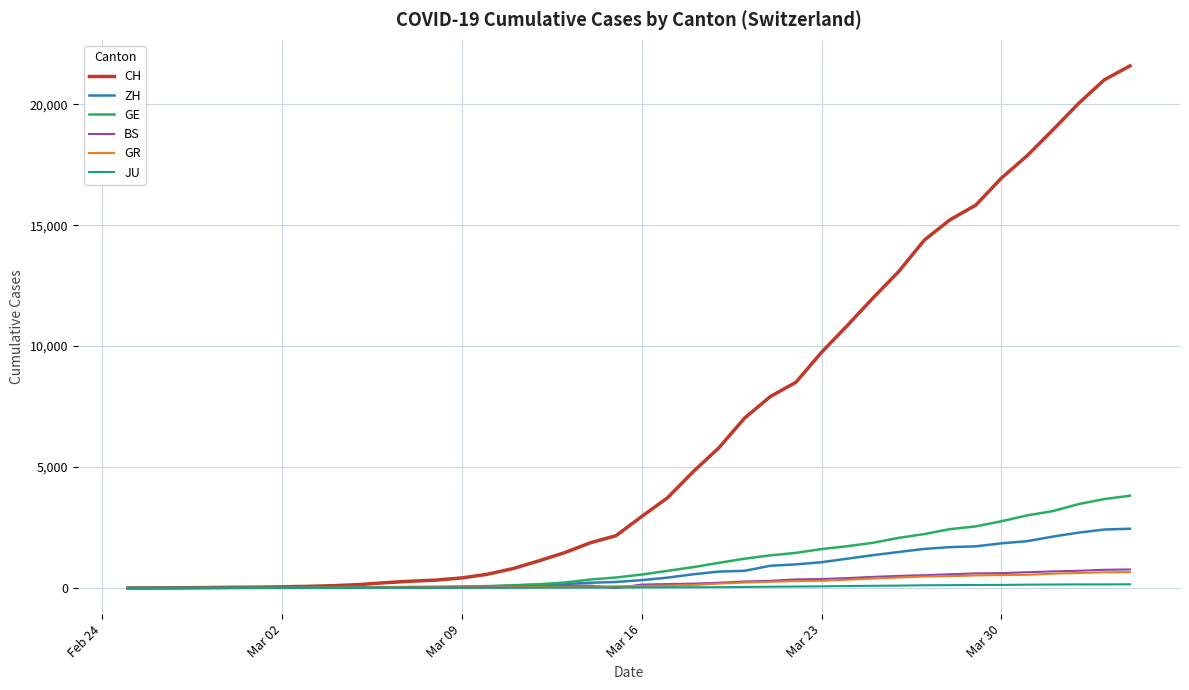

Which series has the largest range (max minus min)?

CH